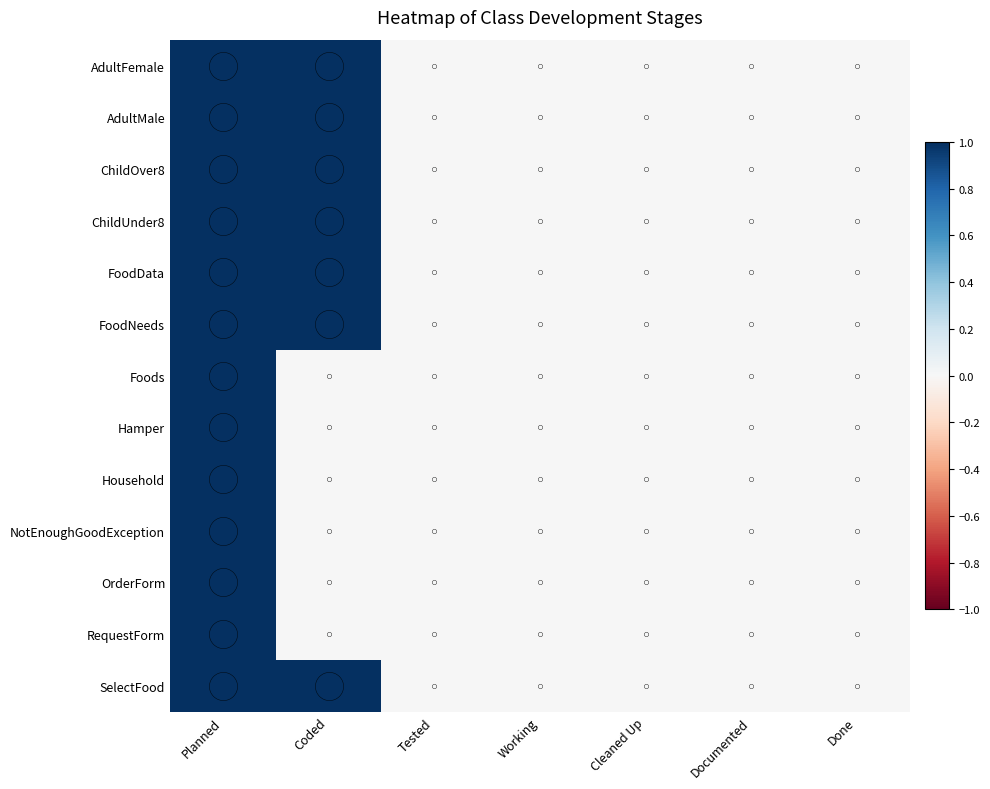

Reading left to right, what are all the values shown in this chart?

AdultFemale: Planned=1	Coded=1	Tested=0	Working=0	Cleaned Up=0	Documented=0	Done=0
AdultMale: Planned=1	Coded=1	Tested=0	Working=0	Cleaned Up=0	Documented=0	Done=0
ChildOver8: Planned=1	Coded=1	Tested=0	Working=0	Cleaned Up=0	Documented=0	Done=0
ChildUnder8: Planned=1	Coded=1	Tested=0	Working=0	Cleaned Up=0	Documented=0	Done=0
FoodData: Planned=1	Coded=1	Tested=0	Working=0	Cleaned Up=0	Documented=0	Done=0
FoodNeeds: Planned=1	Coded=1	Tested=0	Working=0	Cleaned Up=0	Documented=0	Done=0
Foods: Planned=1	Coded=0	Tested=0	Working=0	Cleaned Up=0	Documented=0	Done=0
Hamper: Planned=1	Coded=0	Tested=0	Working=0	Cleaned Up=0	Documented=0	Done=0
Household: Planned=1	Coded=0	Tested=0	Working=0	Cleaned Up=0	Documented=0	Done=0
NotEnoughGoodException: Planned=1	Coded=0	Tested=0	Working=0	Cleaned Up=0	Documented=0	Done=0
OrderForm: Planned=1	Coded=0	Tested=0	Working=0	Cleaned Up=0	Documented=0	Done=0
RequestForm: Planned=1	Coded=0	Tested=0	Working=0	Cleaned Up=0	Documented=0	Done=0
SelectFood: Planned=1	Coded=1	Tested=0	Working=0	Cleaned Up=0	Documented=0	Done=0